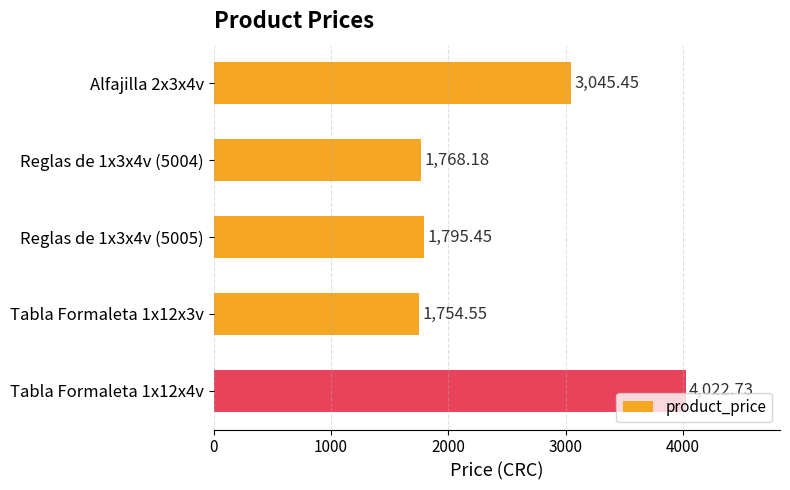

Which has a higher value, Tabla Formaleta 1x12x3v or Alfajilla 2x3x4v?

Alfajilla 2x3x4v